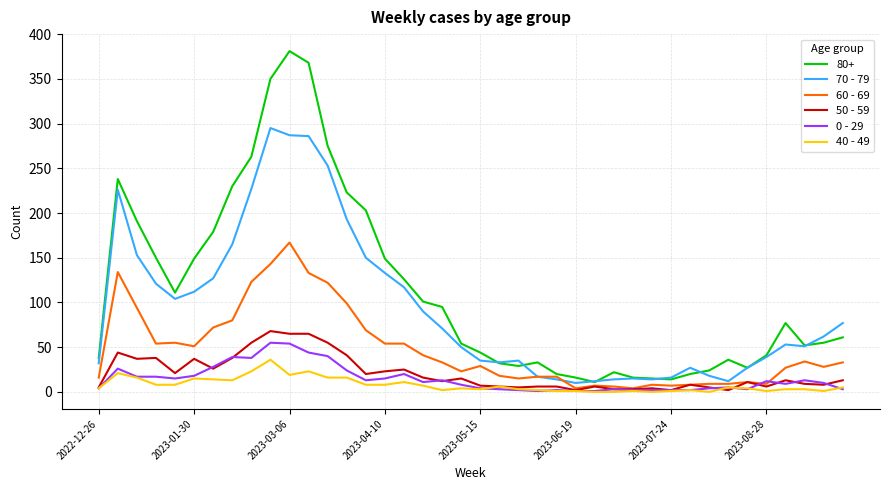

Which series has the widest spread of values?

80+